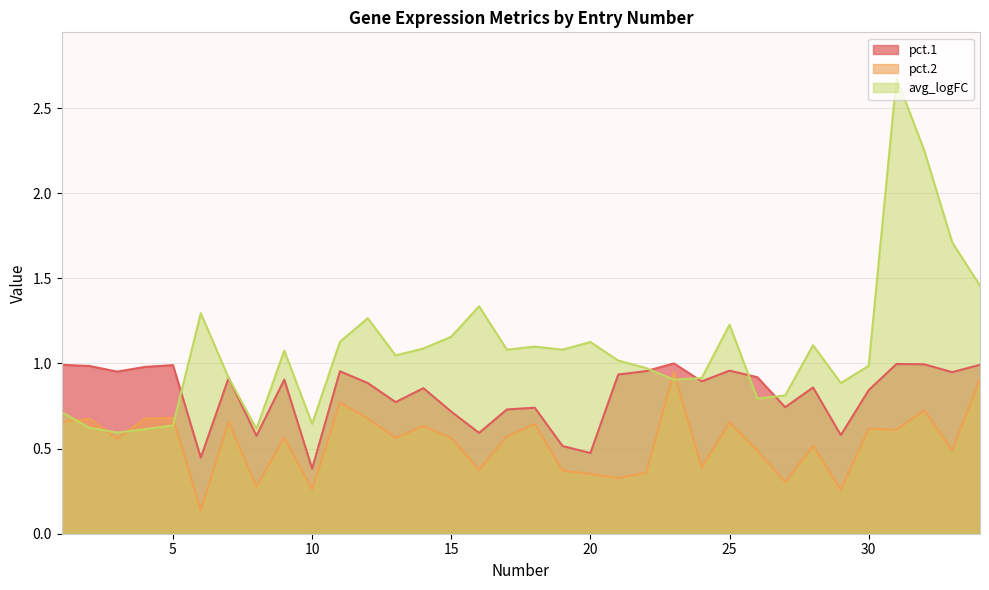

What is the difference between the second highest and minimum values in the pct.1 series?

0.6